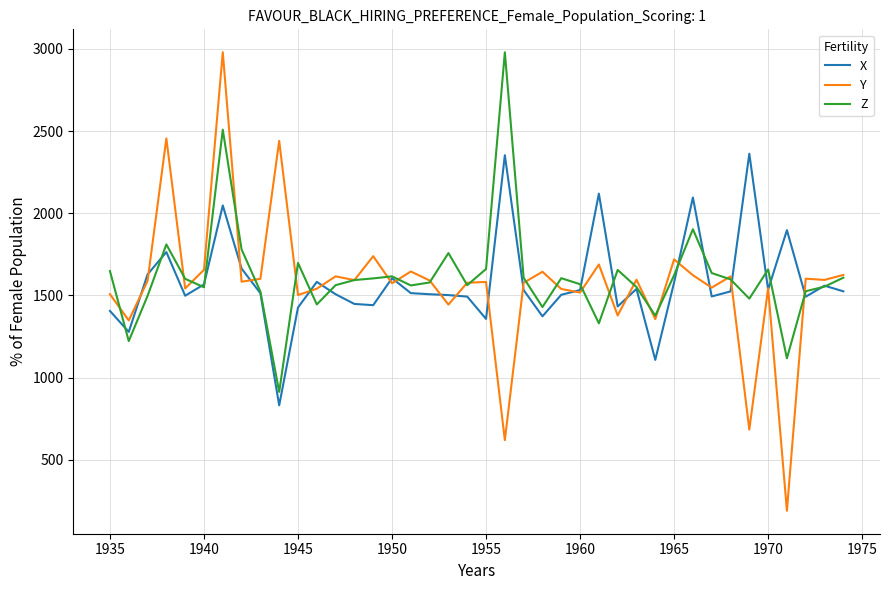

What is the minimum value for Y?

189.4